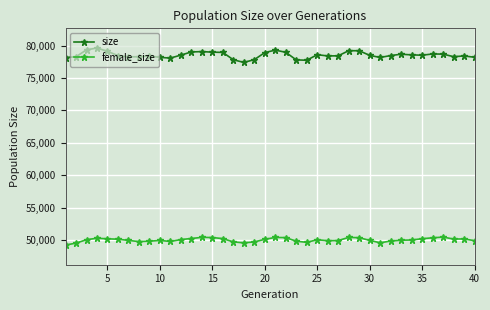

Which series has the widest spread of values?

size